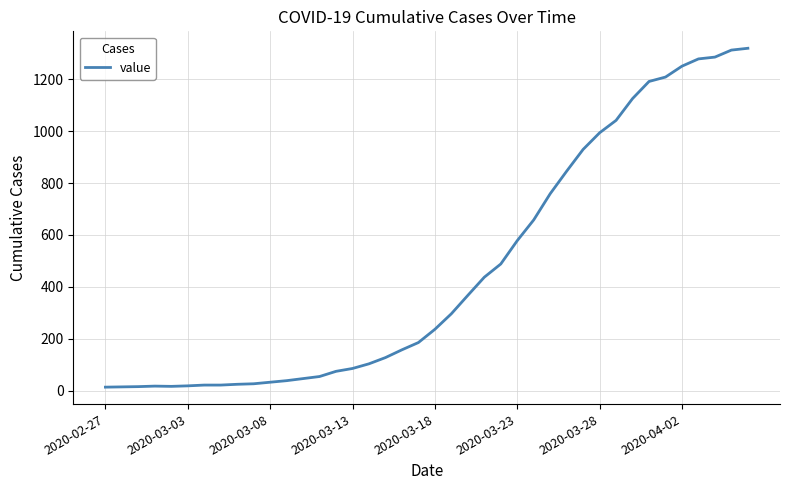

What is the greatest value displayed?

1320